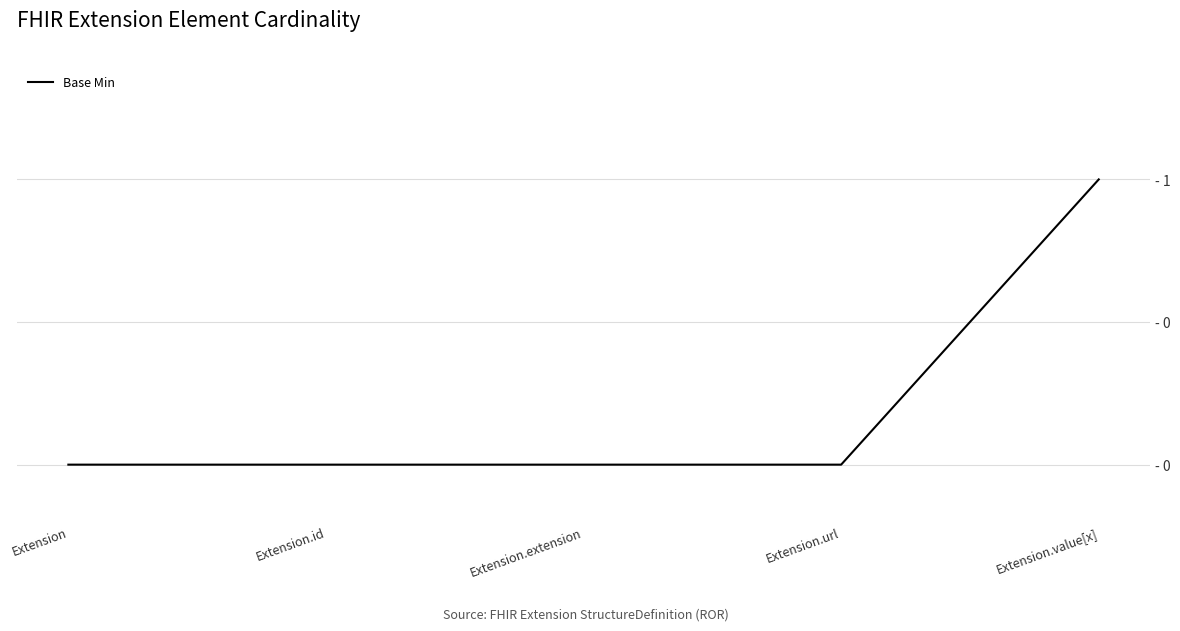

True or false: there are more than 0 points higher than both neighbors.

False